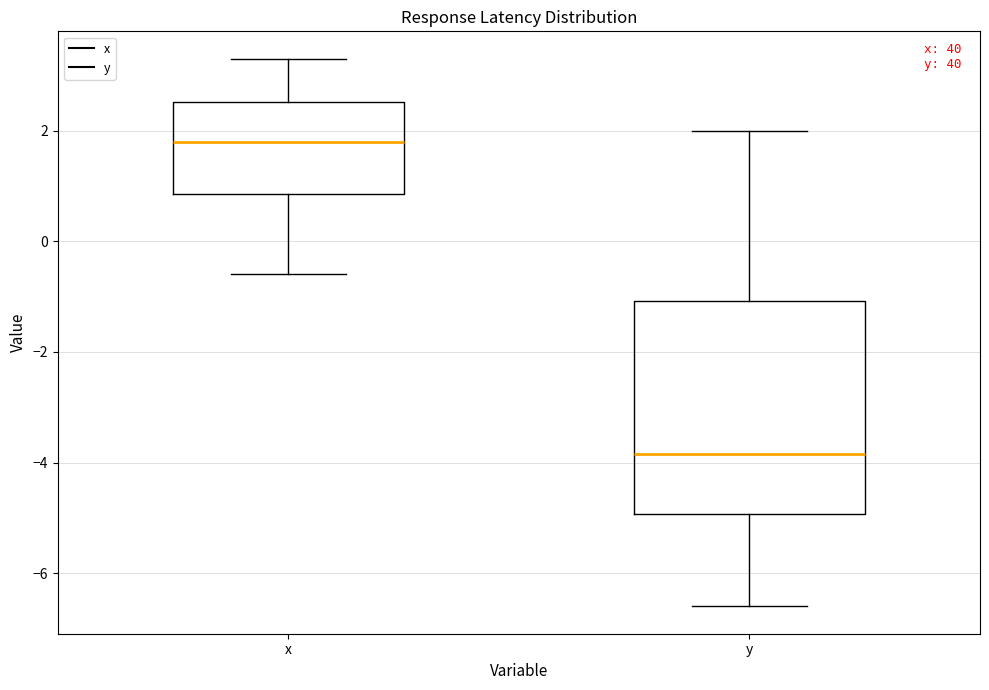

Where is the lower edge of the box for y on the y-axis? The values are not printed on the chart, so give them approximately, as read against the axis.

-5.0